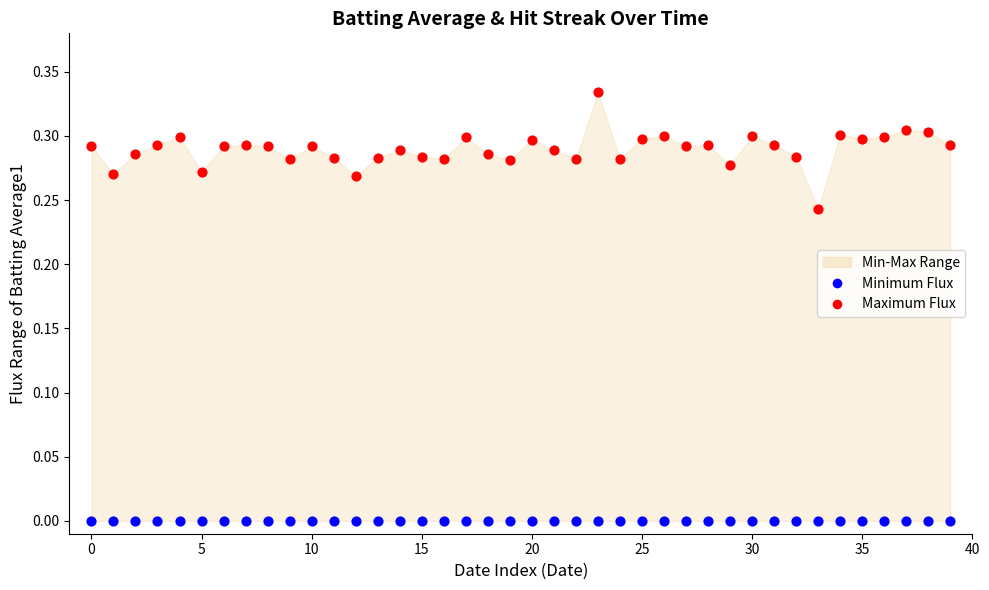

Which series reaches the maximum Y coordinate?

Maximum Flux